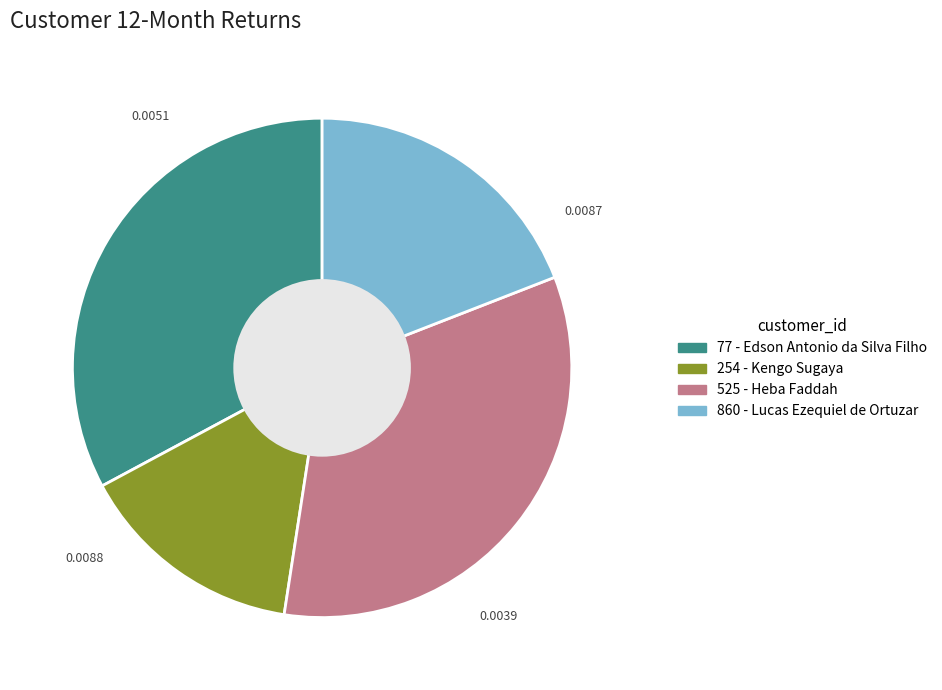

Is 860 the majority of the pie?

No